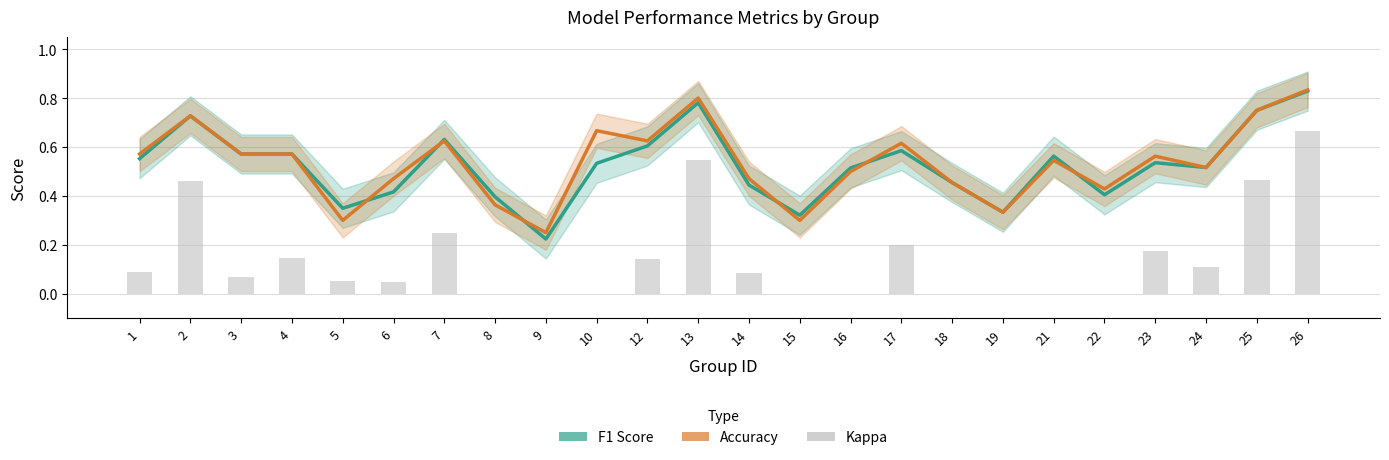

Is it true that accuracy equals 0.7 at 2?

True